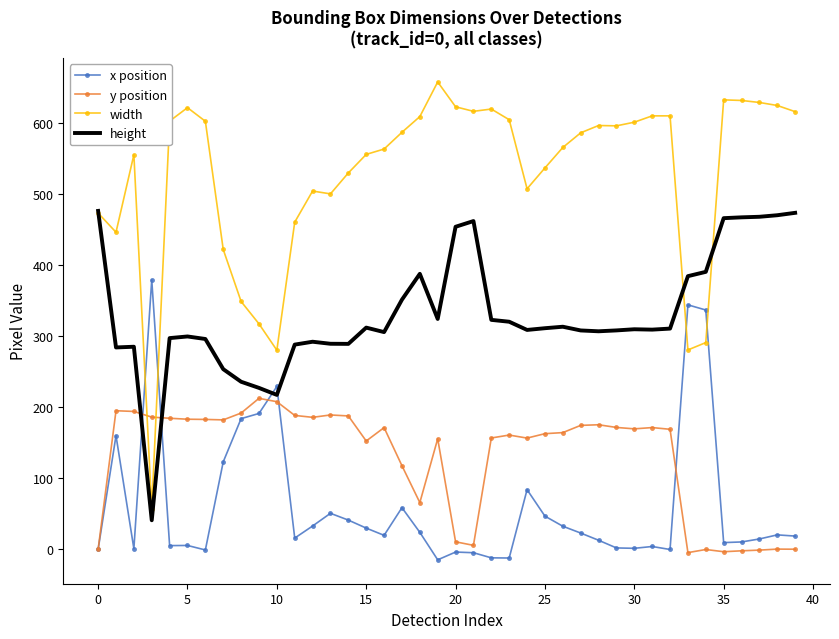

Which series has the largest total across all categories?

width